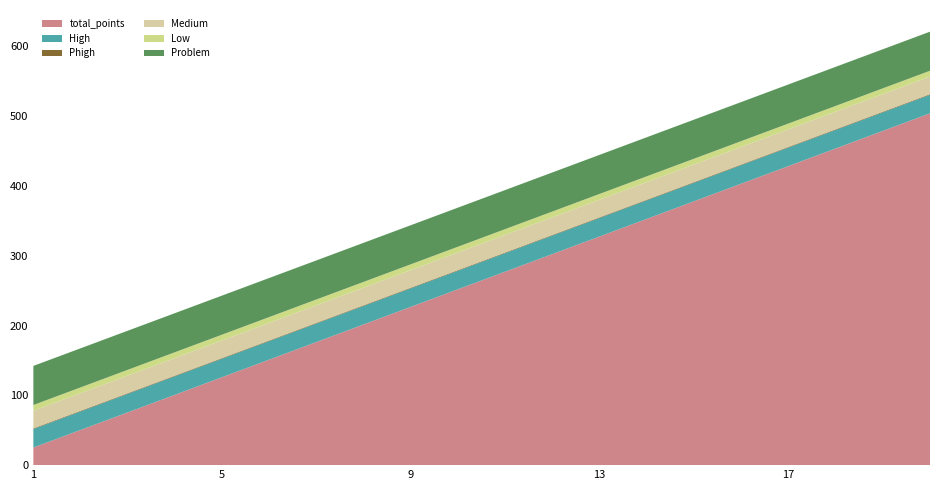

Reading right to left, what are all the values shown in this chart?

total_points: 20=504.0	19=478.8	18=453.6	17=428.4	16=403.2	15=378.0	14=352.8	13=327.6	12=302.4	11=277.2	10=252.0	9=226.8	8=201.6	7=176.4	6=151.2	5=126.0	4=100.8	3=75.6	2=50.4	1=25.2
High: 20=26.5	19=26.5	18=26.5	17=26.5	16=26.5	15=26.5	14=26.5	13=26.5	12=26.5	11=26.5	10=26.5	9=26.5	8=26.5	7=26.5	6=26.5	5=26.5	4=26.5	3=26.5	2=26.5	1=26.5
Phigh: 20=0.9	19=0.9	18=0.9	17=0.9	16=0.9	15=0.9	14=0.9	13=0.9	12=0.9	11=0.9	10=0.9	9=0.9	8=0.9	7=0.9	6=0.9	5=0.9	4=0.9	3=0.9	2=0.9	1=0.9
Medium: 20=25.2	19=25.2	18=25.2	17=25.2	16=25.2	15=25.2	14=25.2	13=25.2	12=25.2	11=25.2	10=25.2	9=25.2	8=25.2	7=25.2	6=25.2	5=25.2	4=25.2	3=25.2	2=25.2	1=25.2
Low: 20=8.3	19=8.3	18=8.3	17=8.3	16=8.3	15=8.3	14=8.3	13=8.3	12=8.3	11=8.3	10=8.3	9=8.3	8=8.3	7=8.3	6=8.3	5=8.3	4=8.3	3=8.3	2=8.3	1=8.3
Problem: 20=56.0	19=56.0	18=56.0	17=56.0	16=56.0	15=56.0	14=56.0	13=56.0	12=56.0	11=56.0	10=56.0	9=56.0	8=56.0	7=56.0	6=56.0	5=56.0	4=56.0	3=56.0	2=56.0	1=56.0